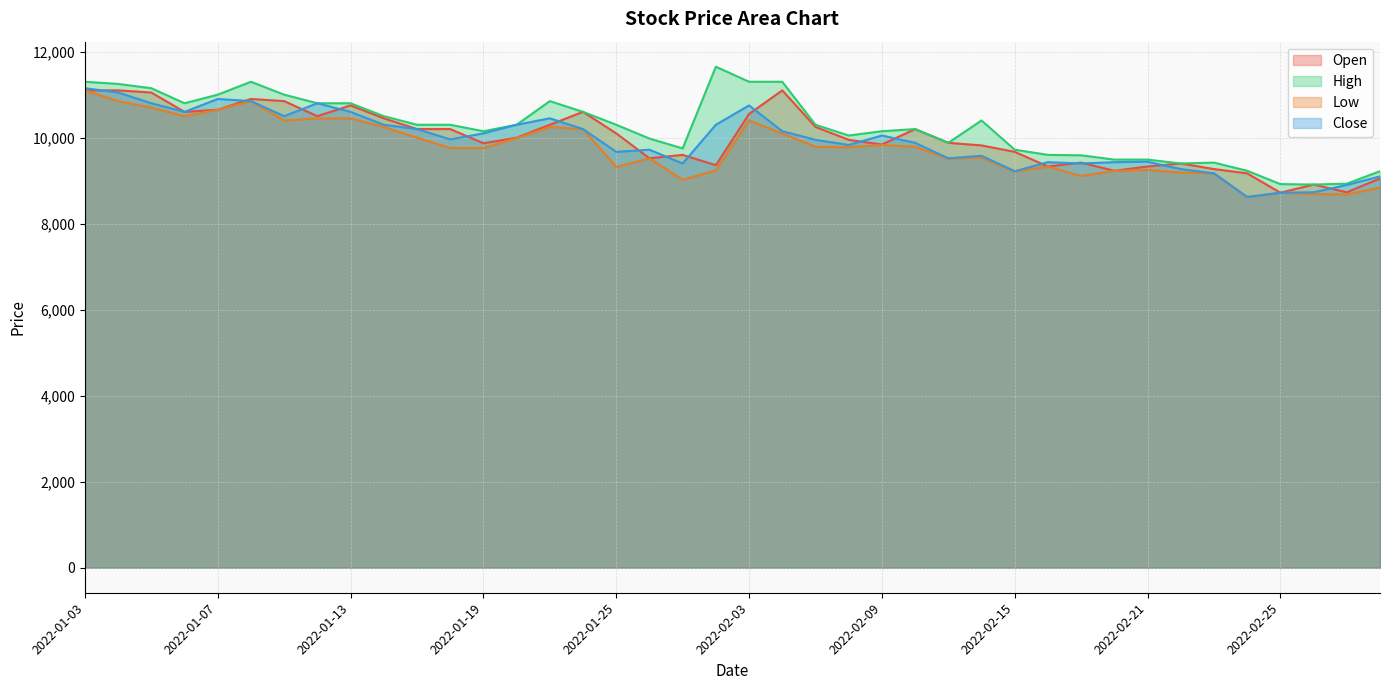

Between 2022-01-26 and 2022-02-23, which series saw the biggest shift?

High